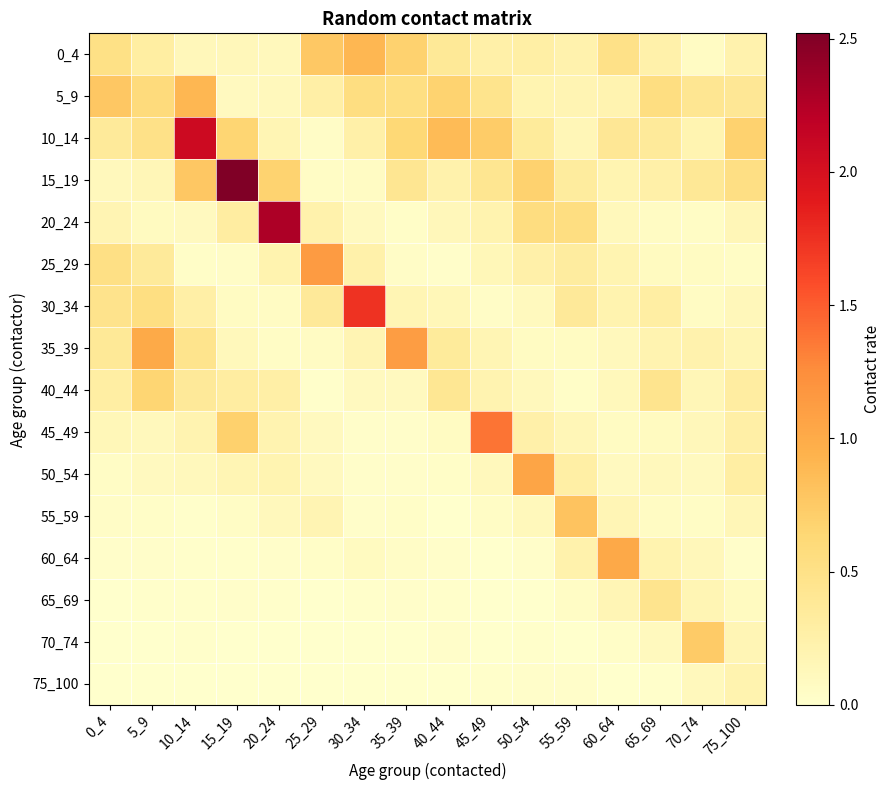

Between 45_49 and 65_69, which is larger?

45_49